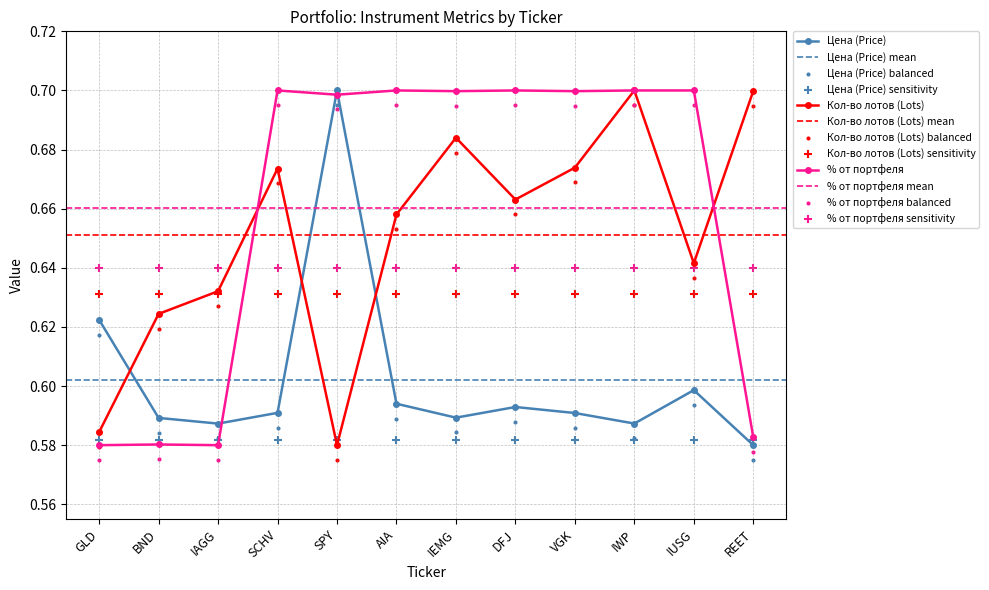

At which category is the sum across all series the highest?

IWP